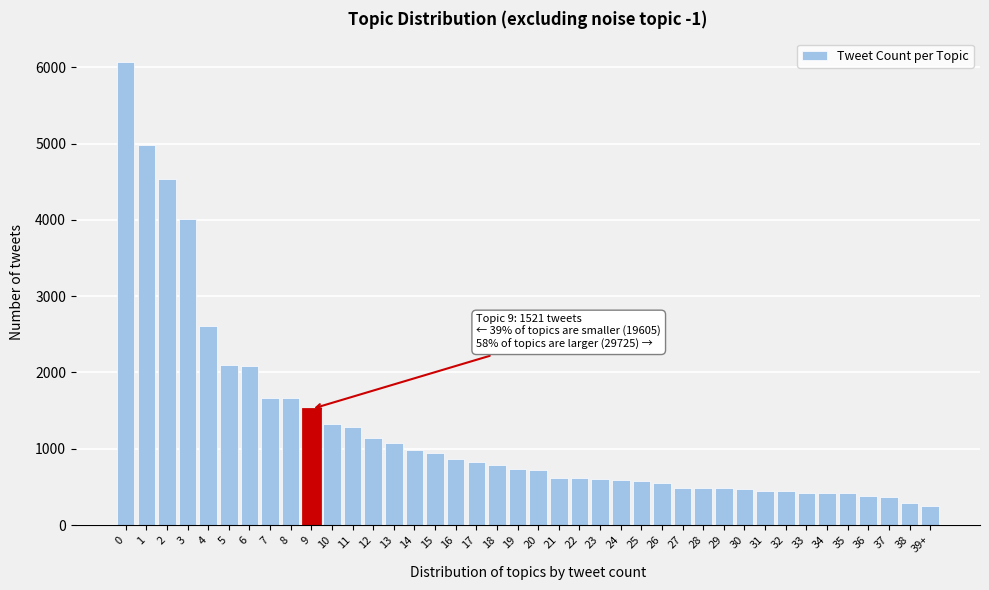

What is the average value?

1271